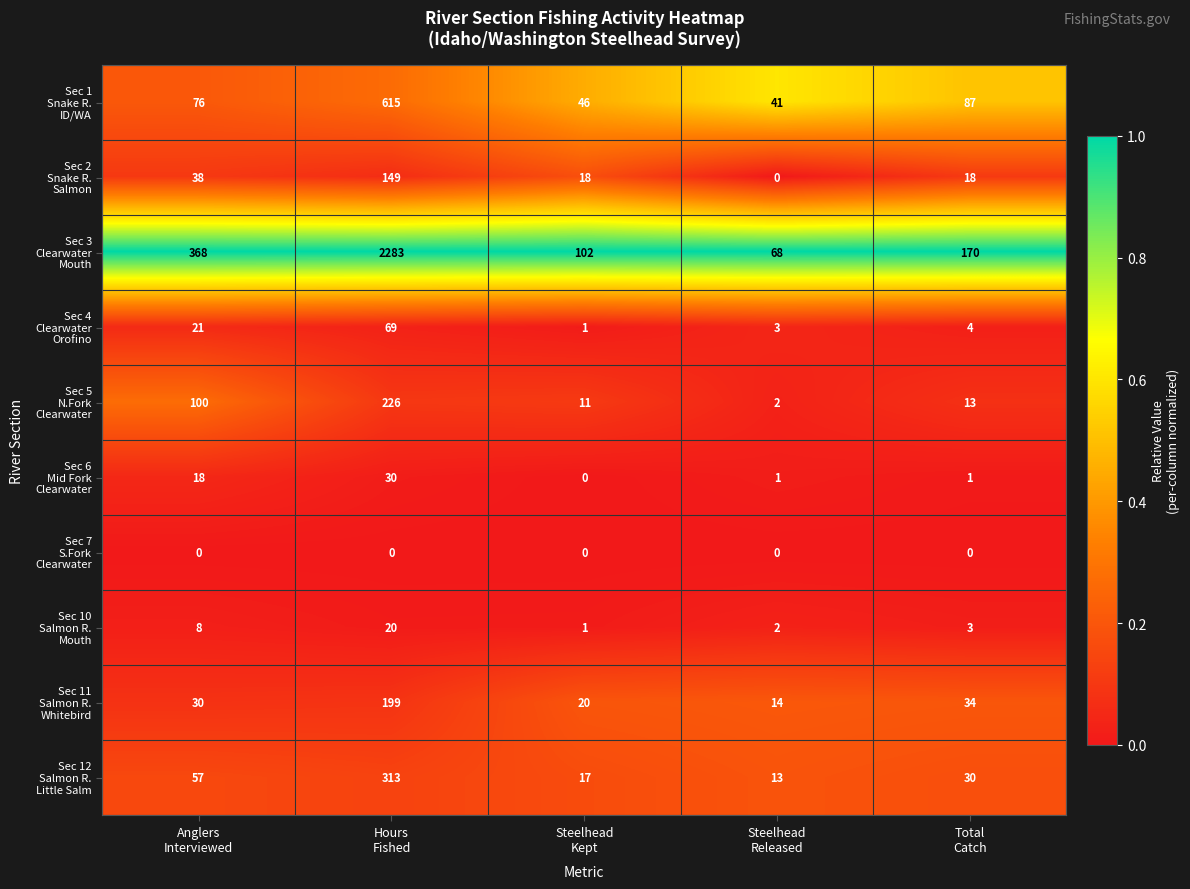

What is the greatest value displayed?

2283